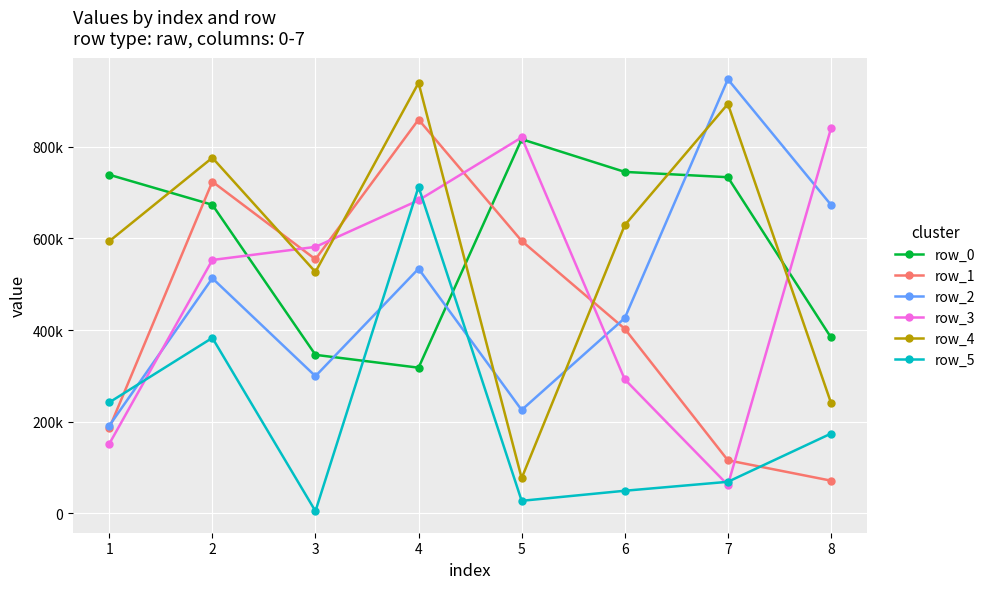

Does the chart have visible grid lines?

Yes